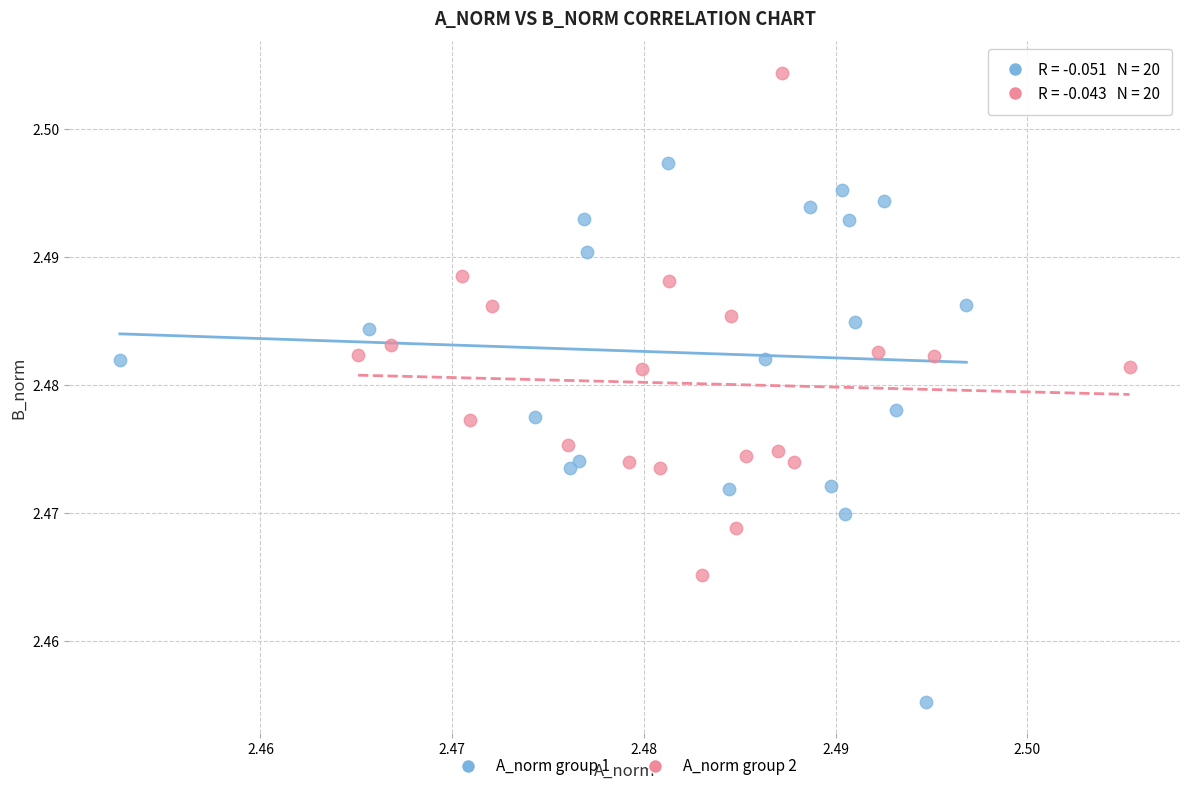

Which series reaches the maximum Y coordinate?

A_norm group 2